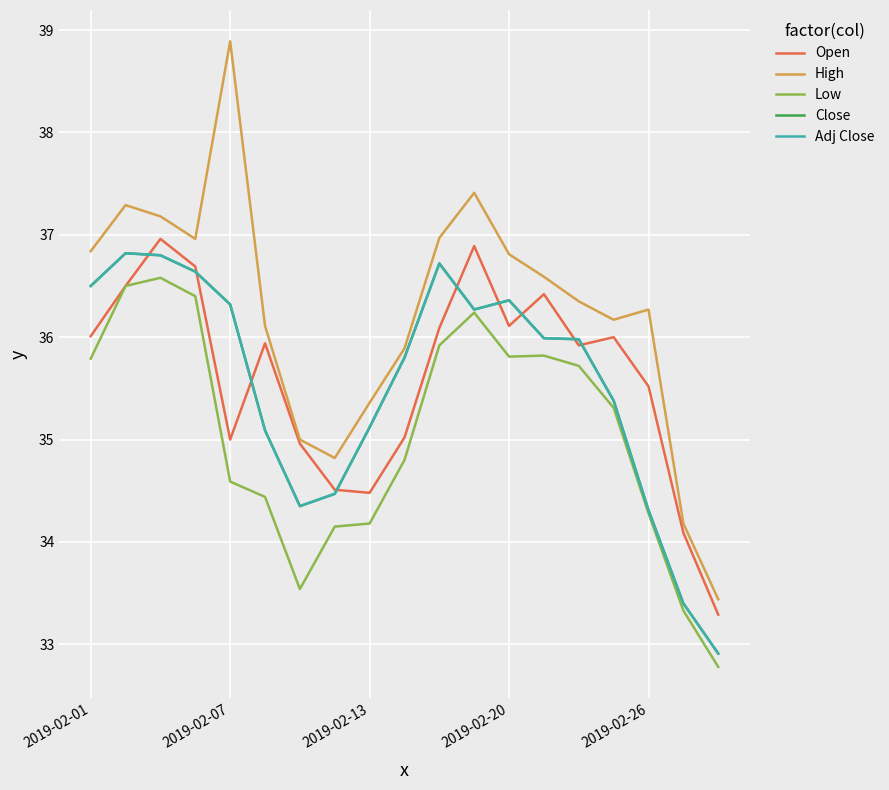

Does the chart display data point markers on the line(s)?

No